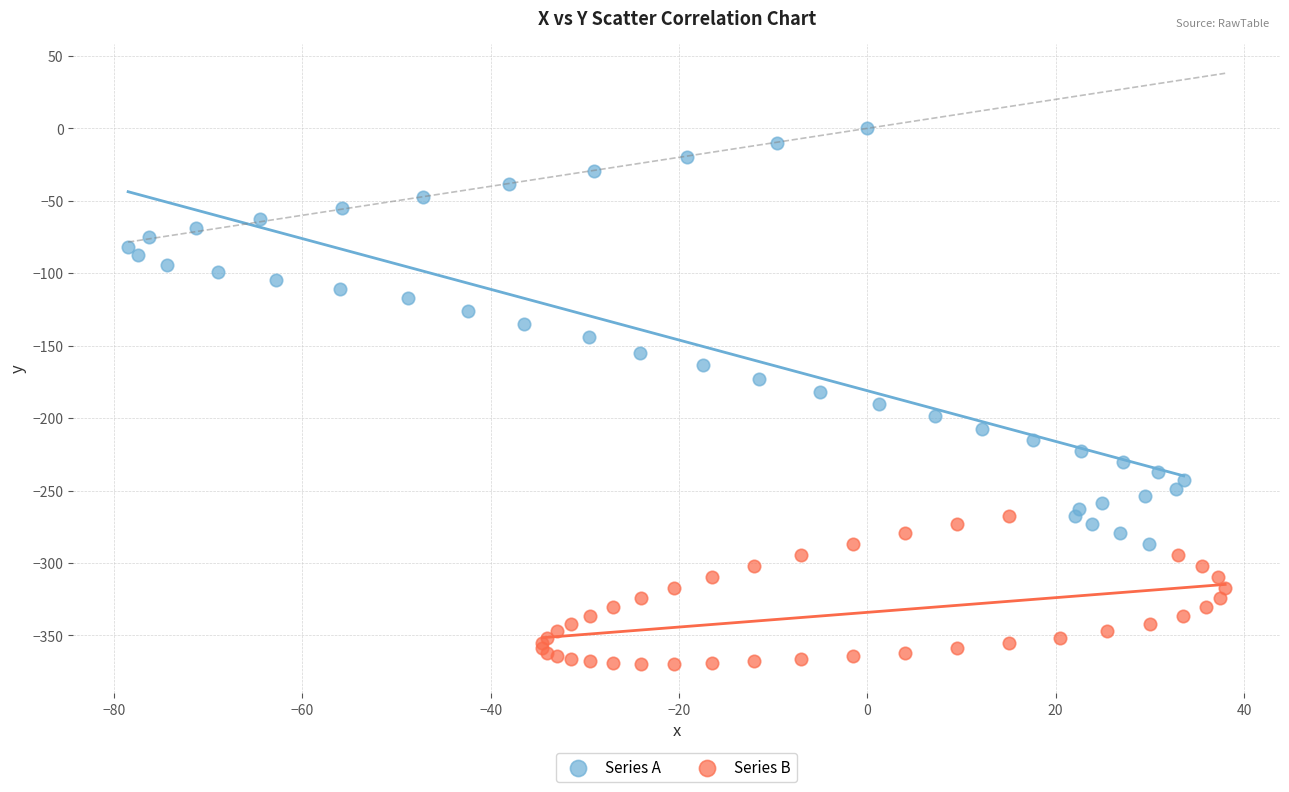

What are all the series names shown in the legend?

Series A, Series B